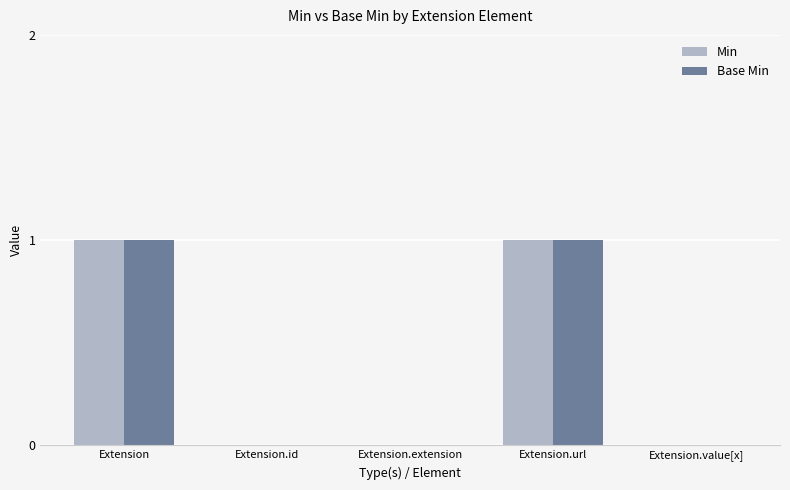

How many groups of bars are there?

5